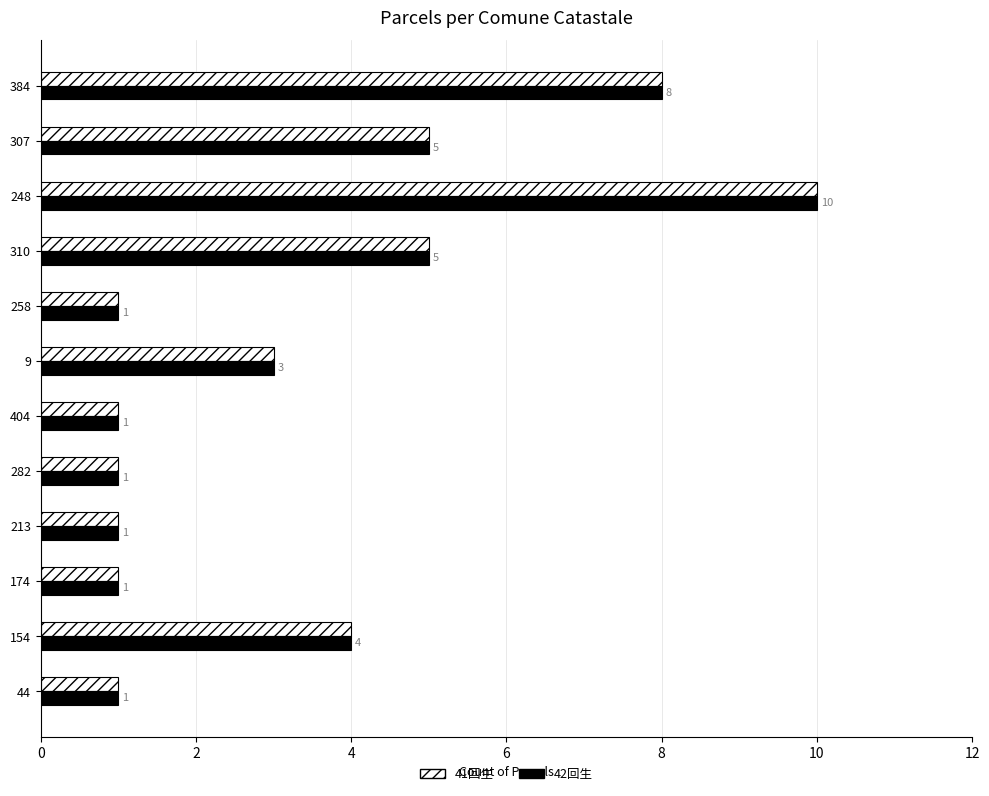

What is the highest value of the 41回生 series?

10